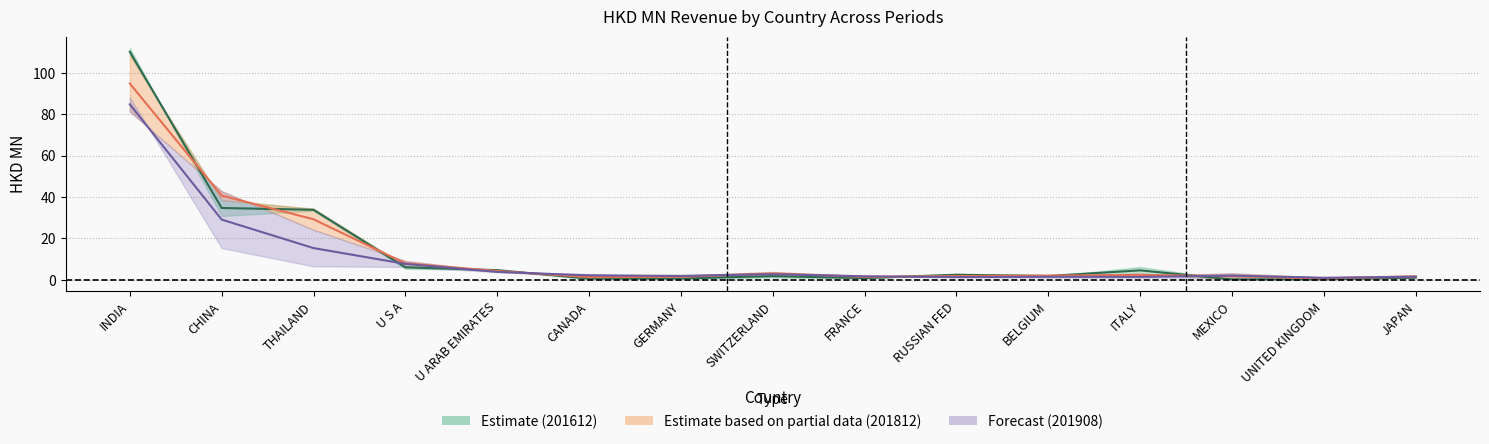

What is the total value across all series at INDIA?

289.7